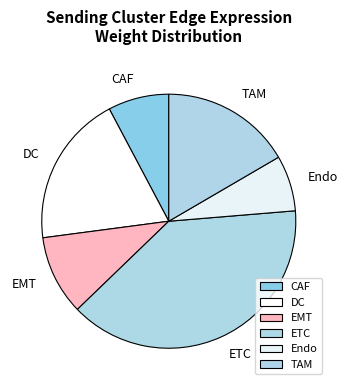

Which category has the smallest portion of the pie?

Endo